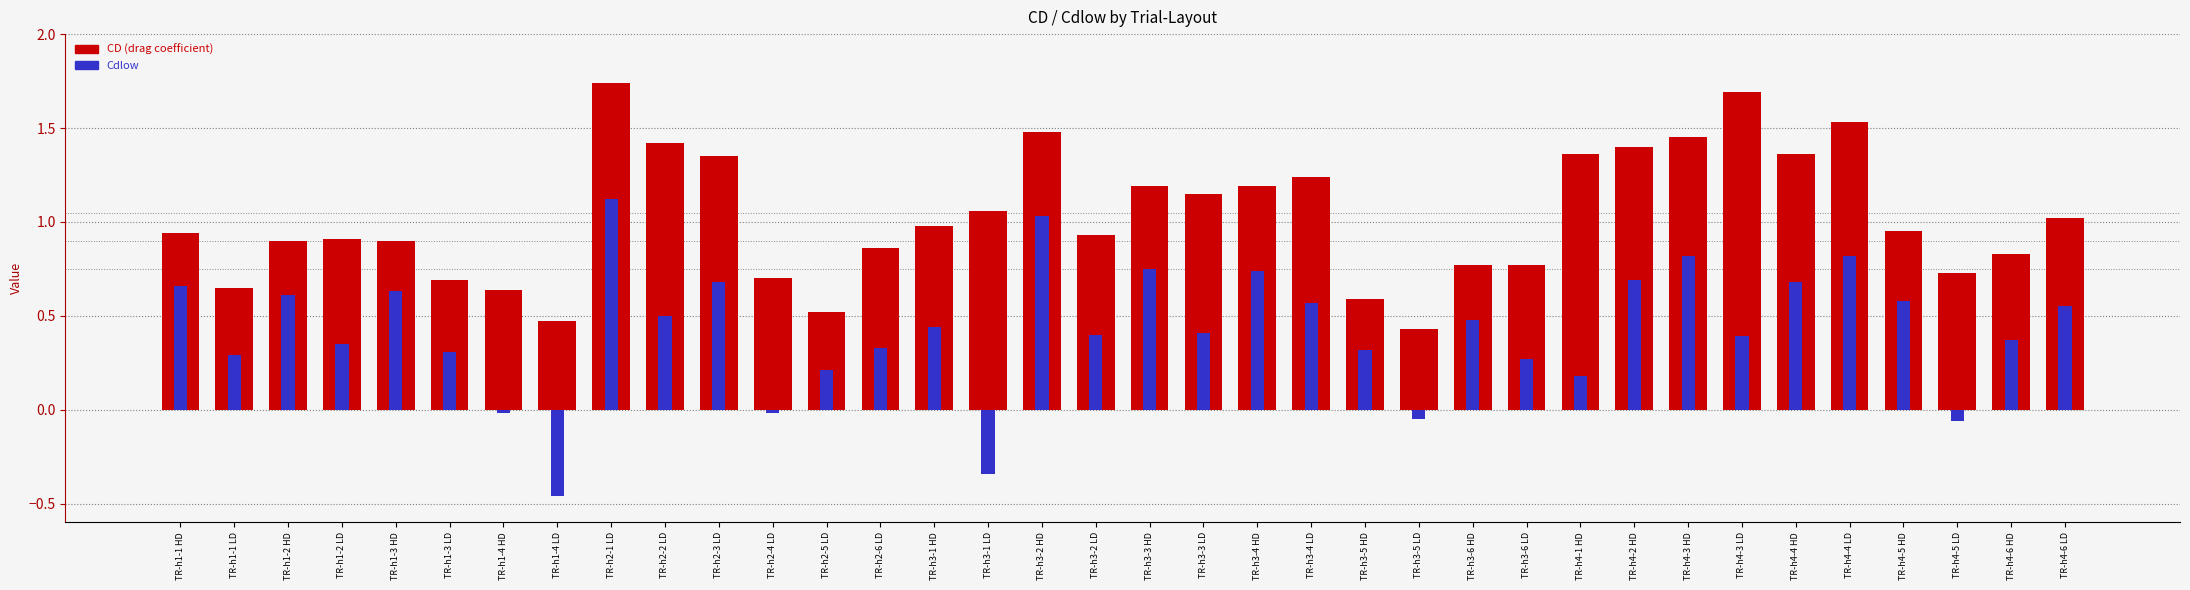

Count the number of categories in the chart.

36